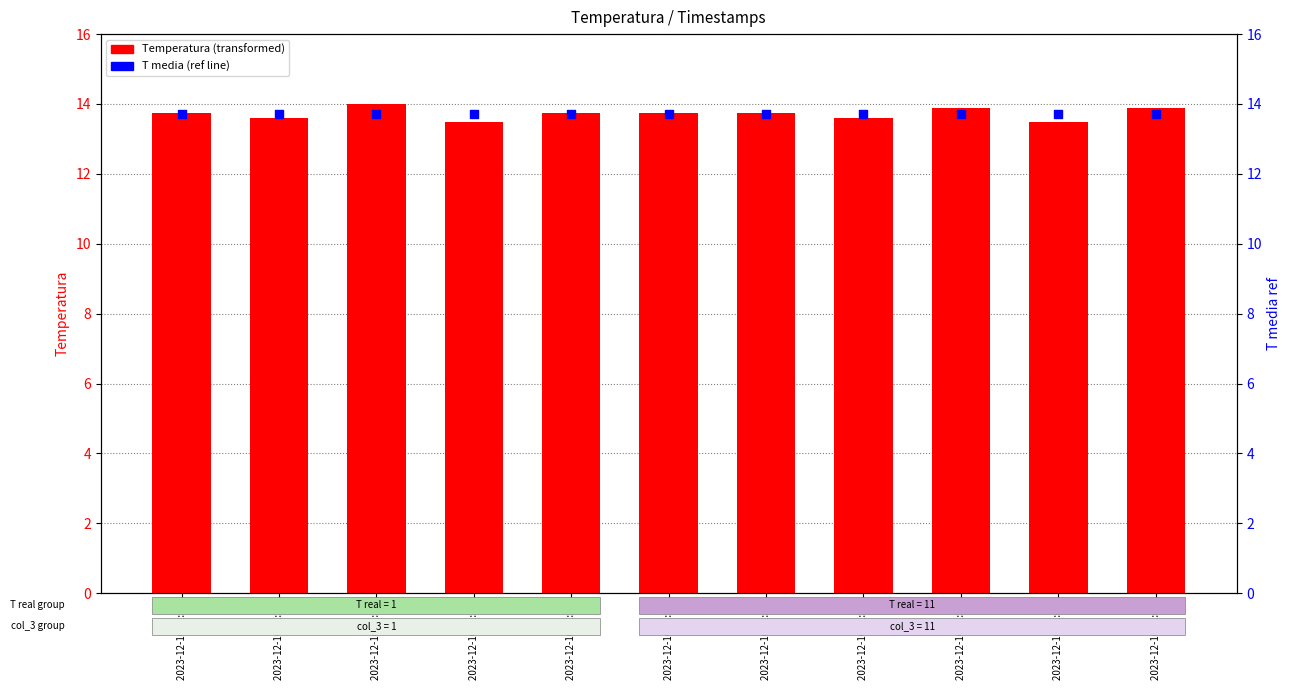

Which series reaches the minimum Y coordinate?

Temperatura